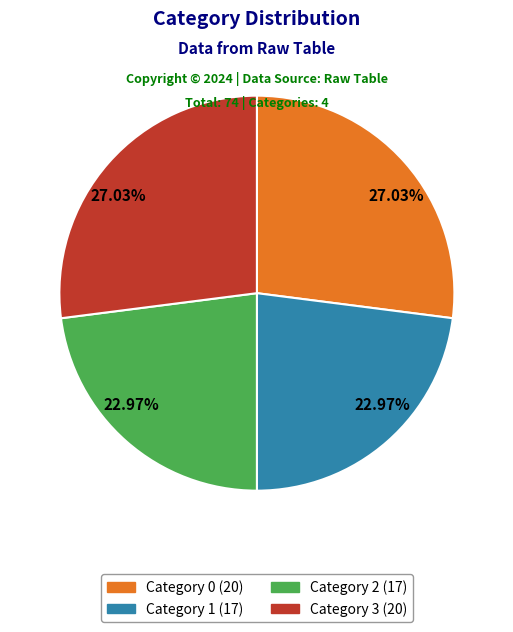

To the nearest percent, what is the average slice percentage?

25%